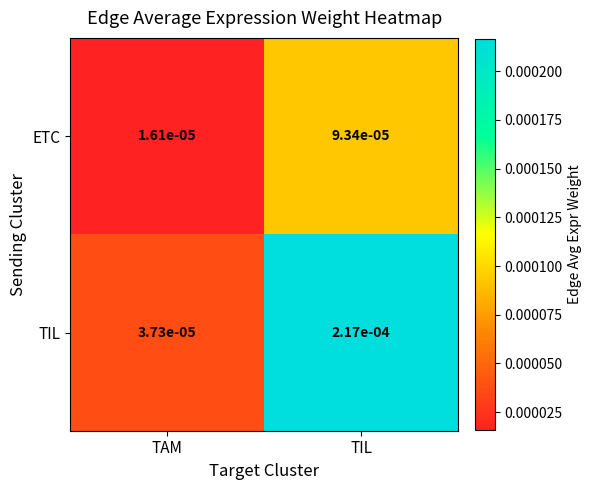

At which label does TIL reach its peak?

TIL